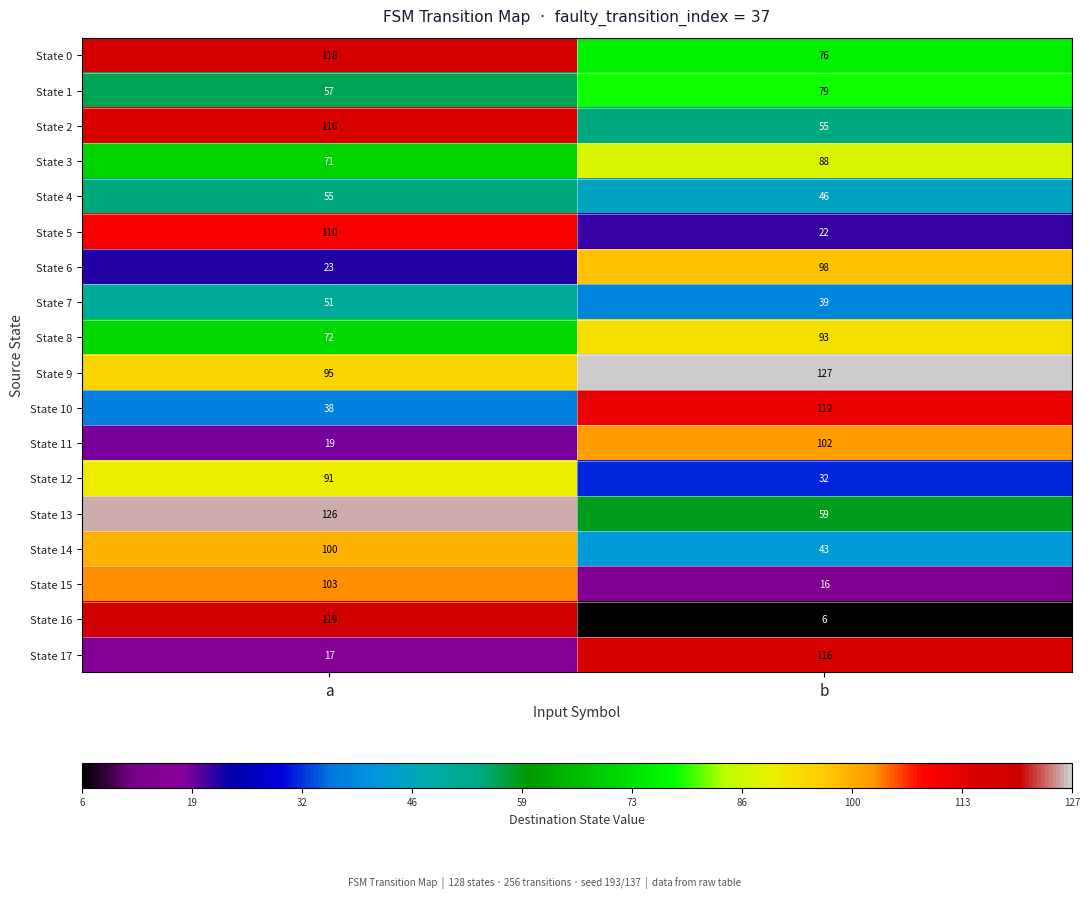

Which label corresponds to the smallest value in the chart?

b